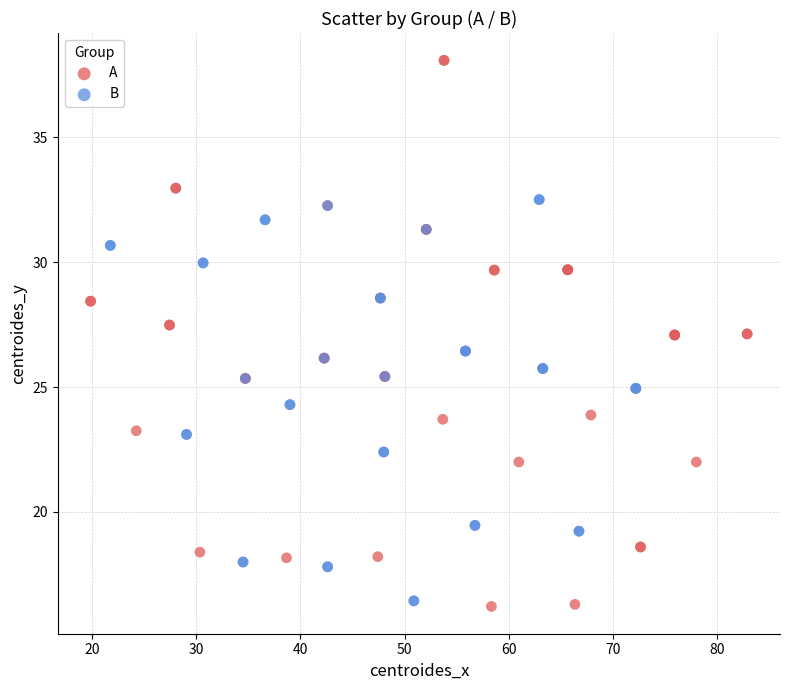

What are all the series names shown in the legend?

A, B